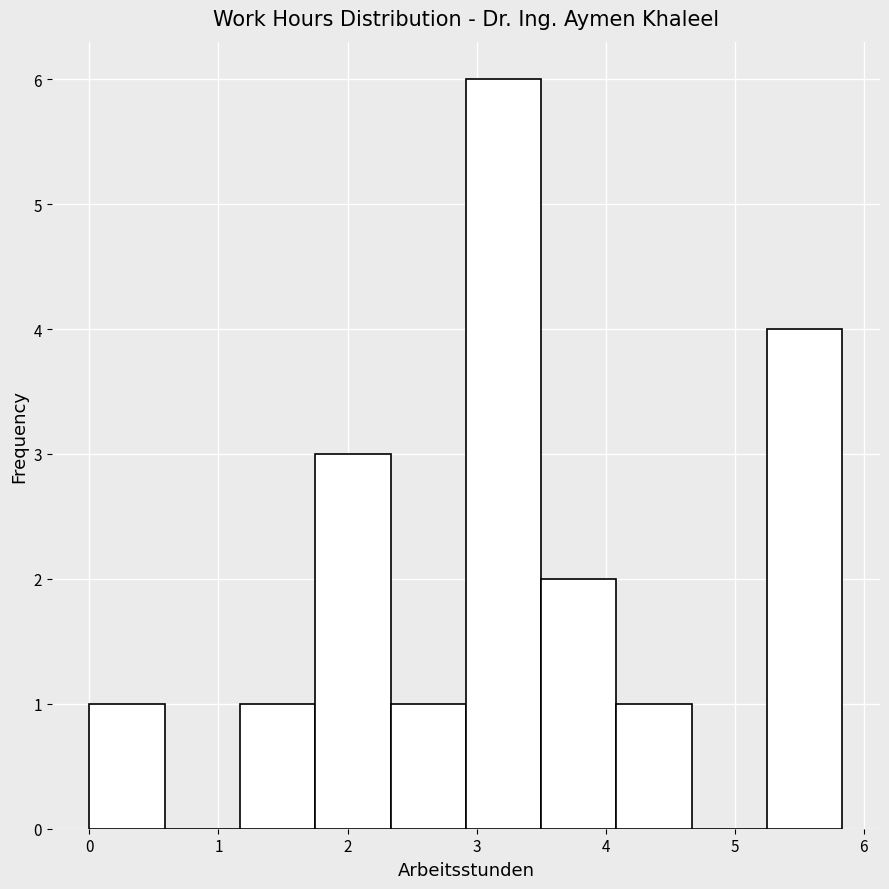

Reading left to right, list every bar in this chart as the range it spans on the x-axis followed by its height. Neither the bar edges nor the heights are printed on the chart, so give them approximately, as read against the axes.

0.0 to 0.6: 1
0.6 to 1.2: 0
1.2 to 1.8: 1
1.8 to 2.3: 3
2.3 to 2.9: 1
2.9 to 3.5: 6
3.5 to 4.1: 2
4.1 to 4.7: 1
4.7 to 5.3: 0
5.3 to 5.8: 4